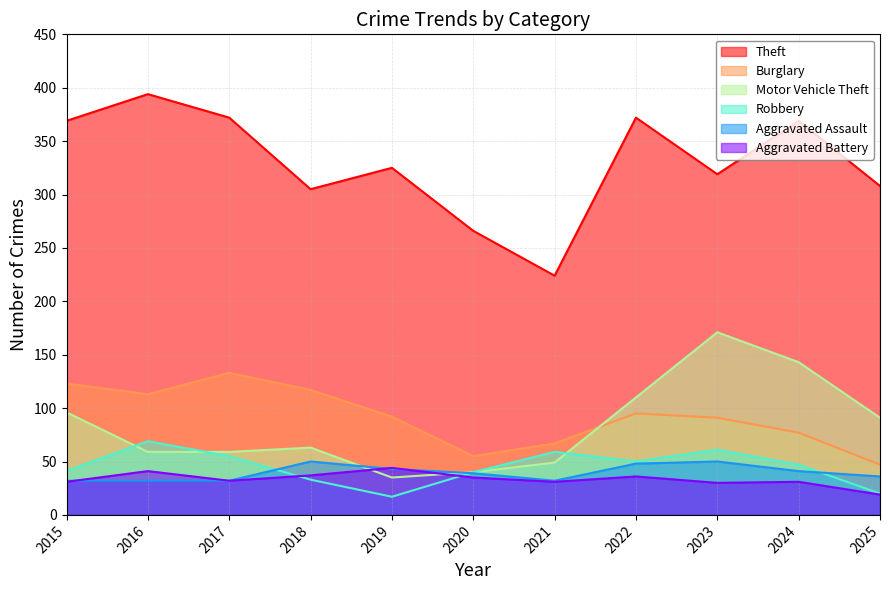

The value of Burglary at 2022 is 143. True or false?

False